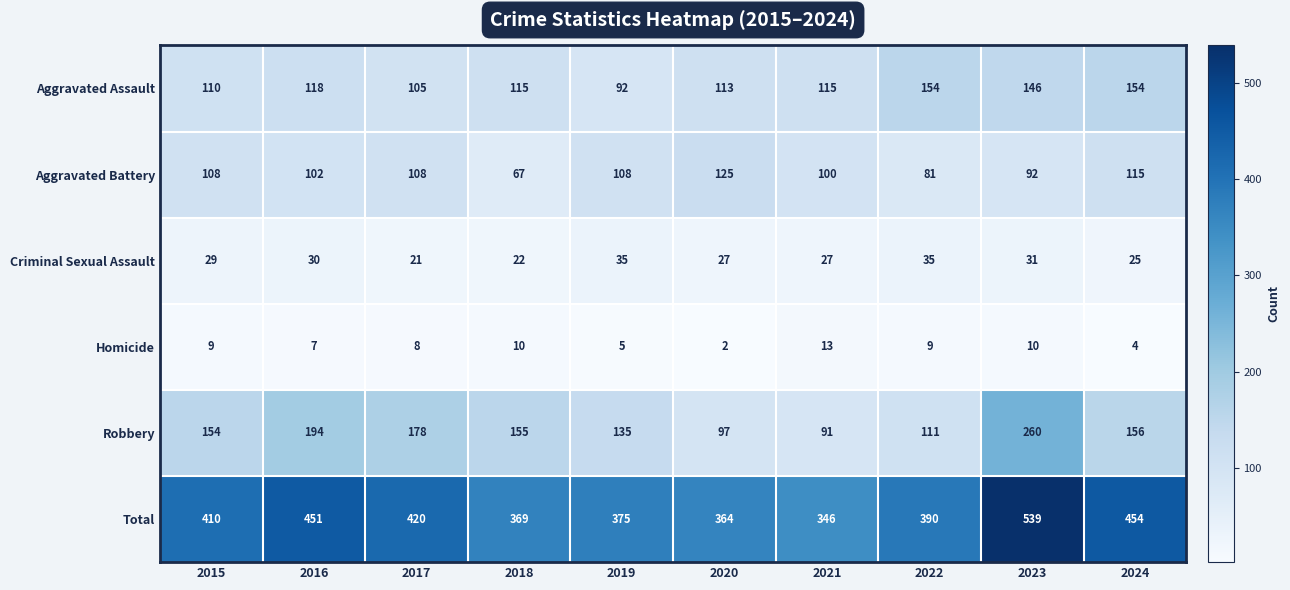

What is the sum of all Homicide values?

77